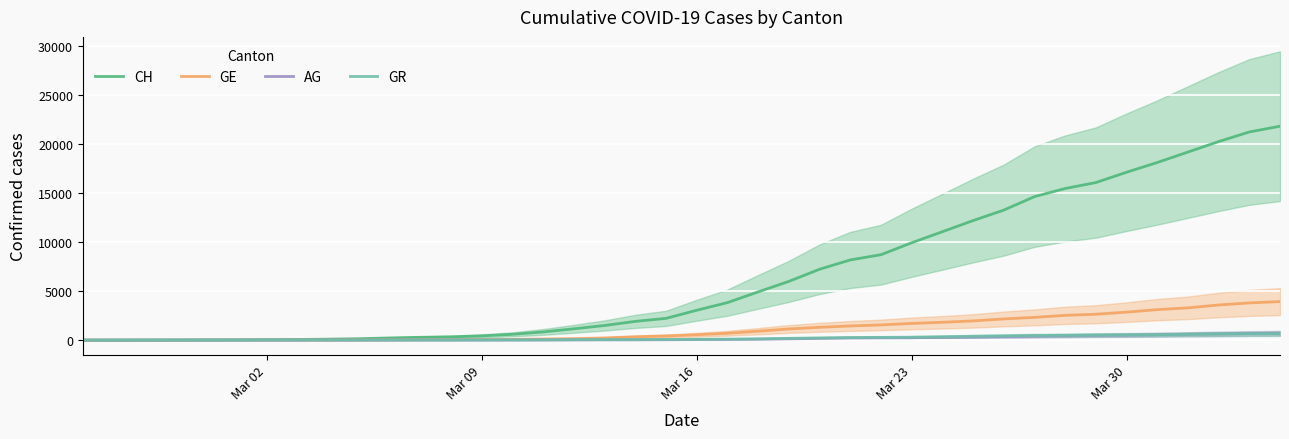

What is the highest value of the GR series?

657